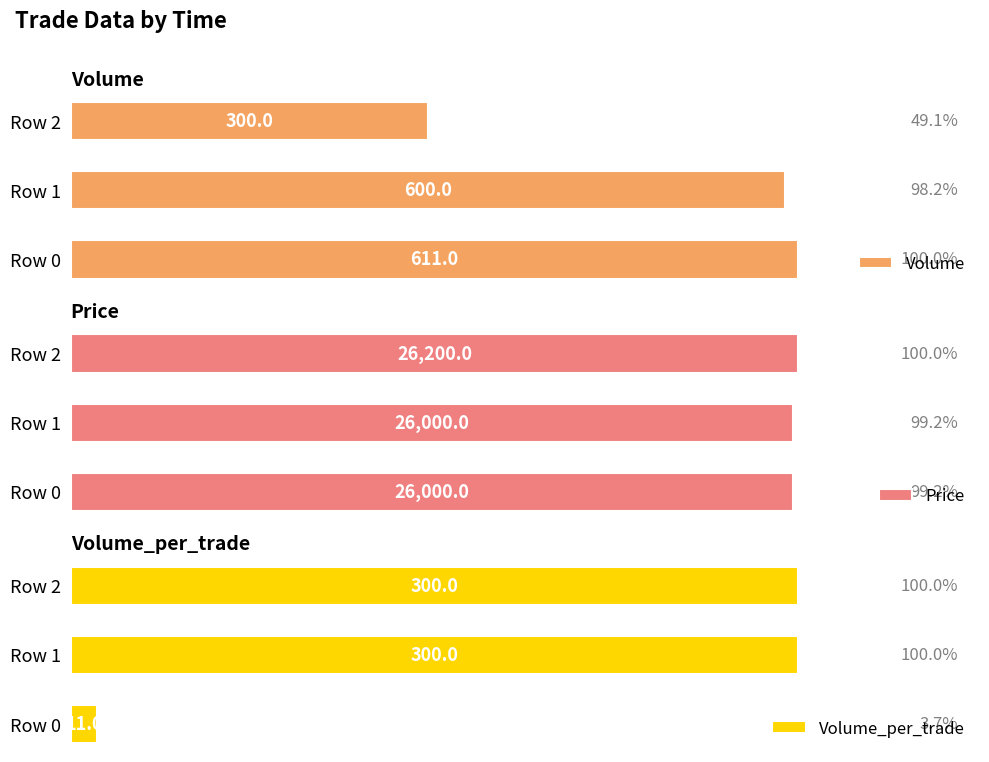

Reading left to right, extract all data points from this chart.

Volume: 611	600	300
Price: 26000	26000	26200
Volume_per_trade: 11	300	300